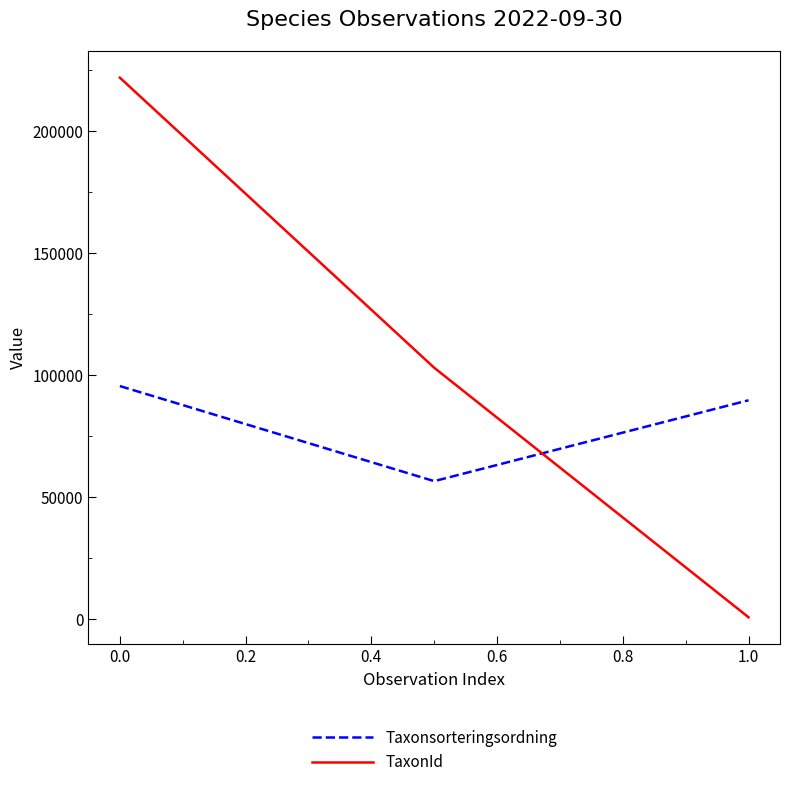

How many series are shown in this chart?

2